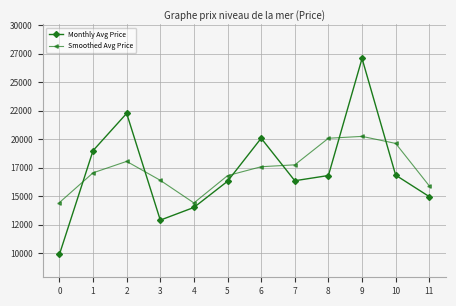

Which series has the largest range (max minus min)?

Monthly Avg Price